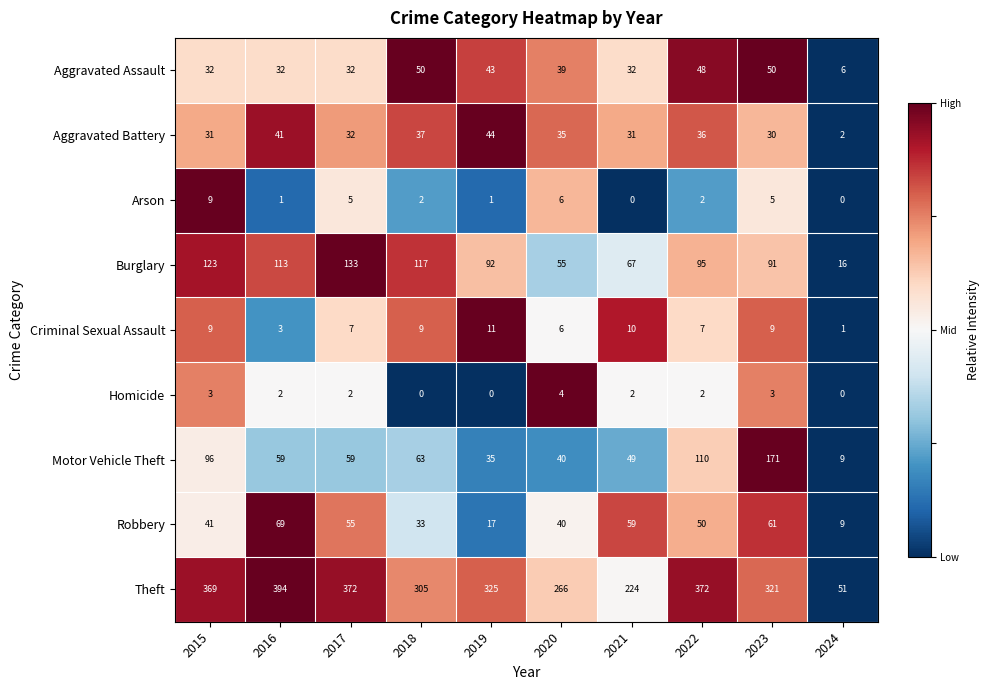

Which series changed the most between 2015 and 2021?

Theft